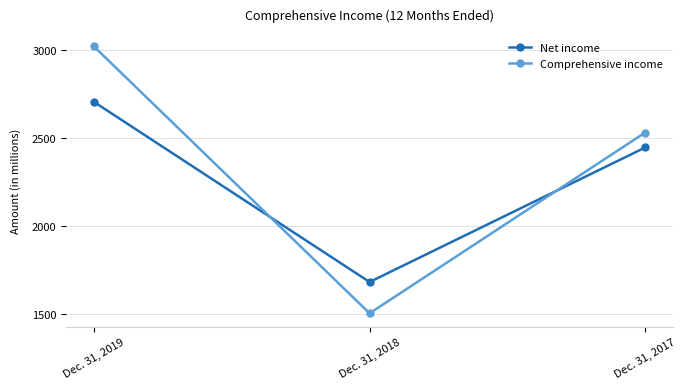

At which category is the sum across all series the highest?

Dec. 31, 2019